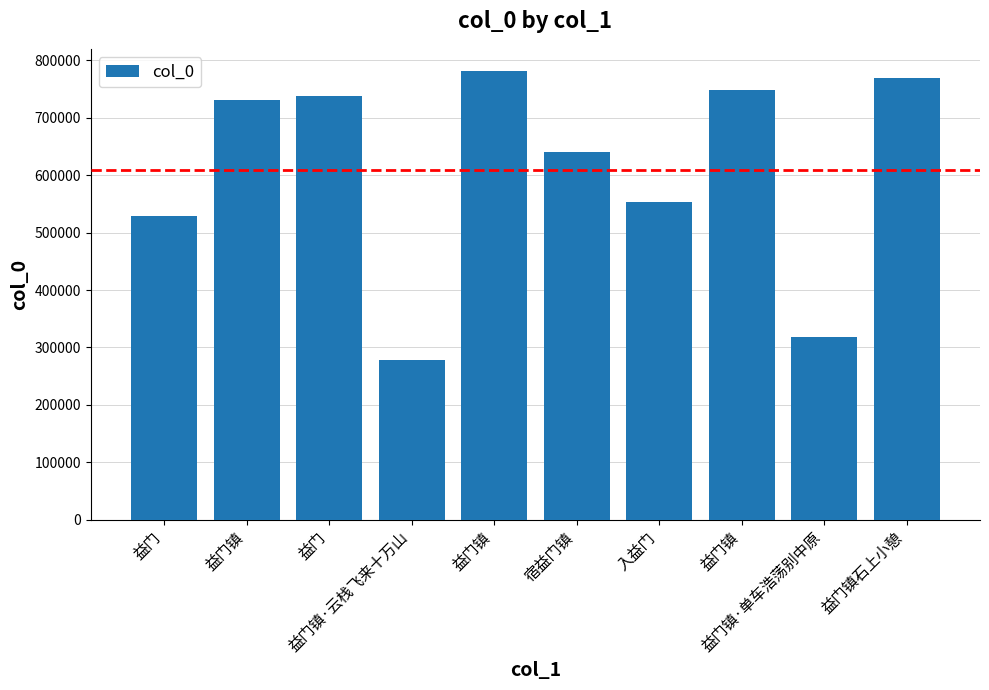

What is the minimum value shown in the chart?

277868